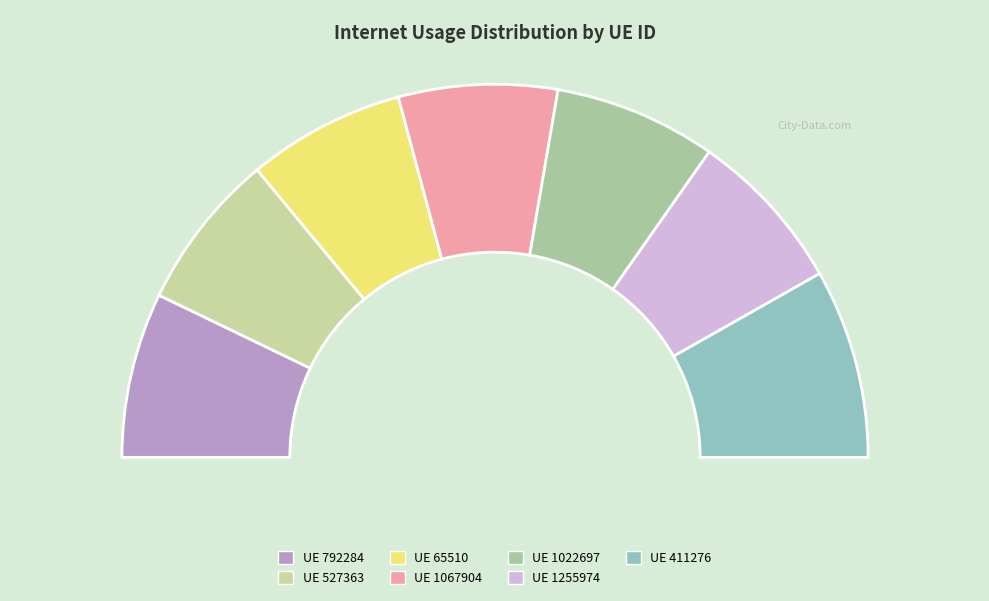

What percentage is the 411276 slice, to the nearest percent?

16%